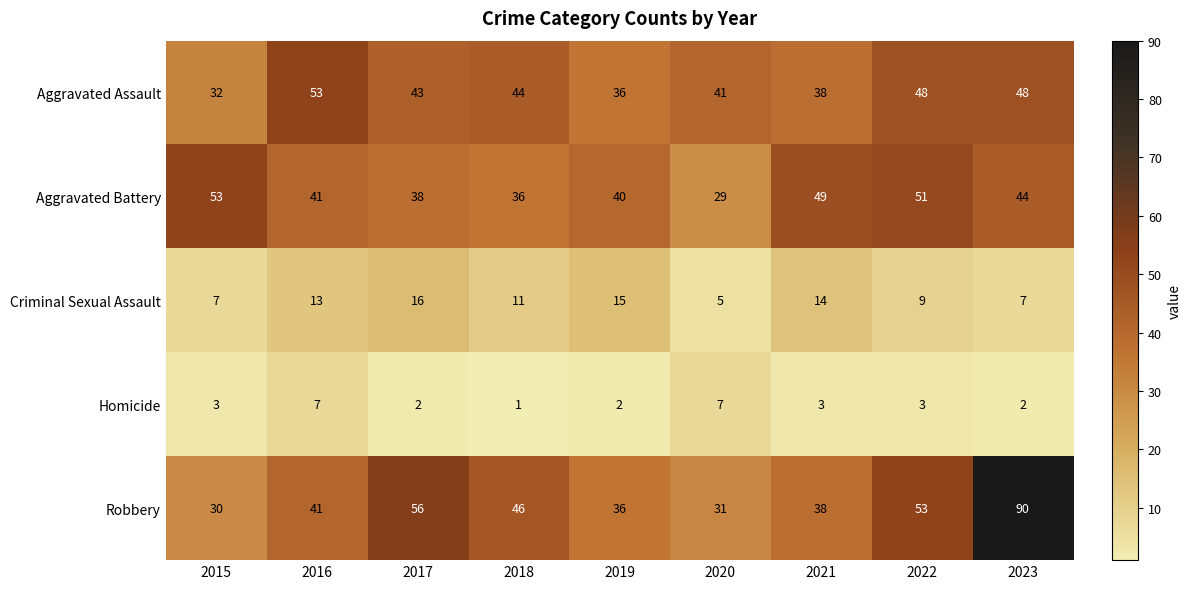

What is the approximate value of Aggravated Assault at 2015?

32